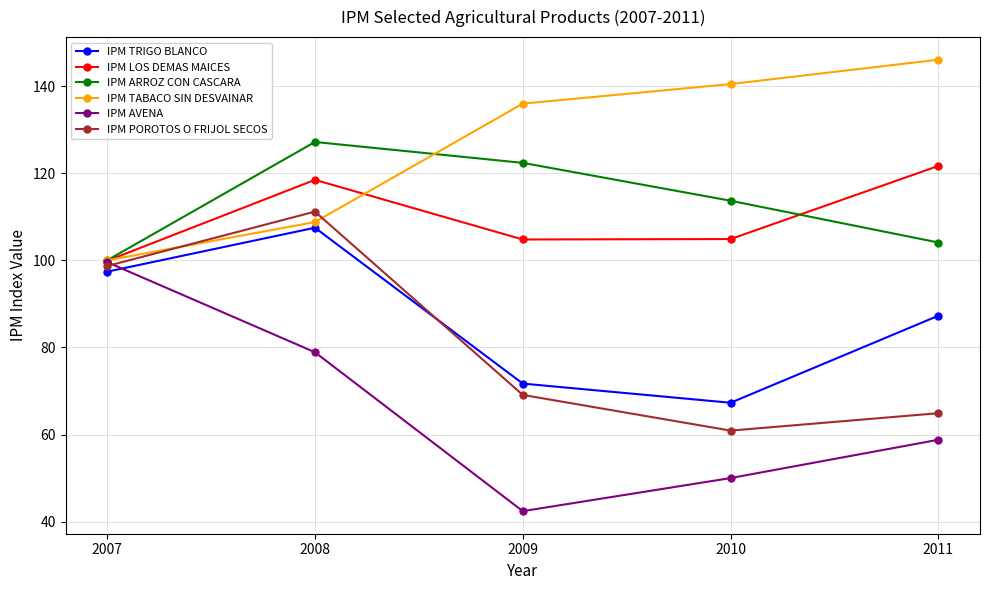

What is the value of the IPM TRIGO BLANCO point at the 4th from the left?

67.3